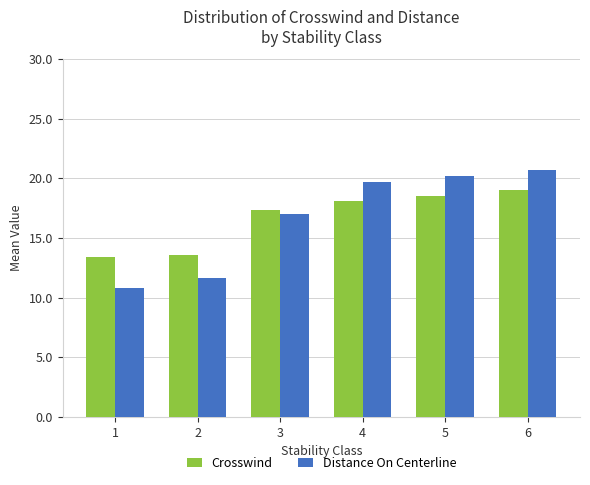

At which label is Distance On Centerline closest to 15?

3